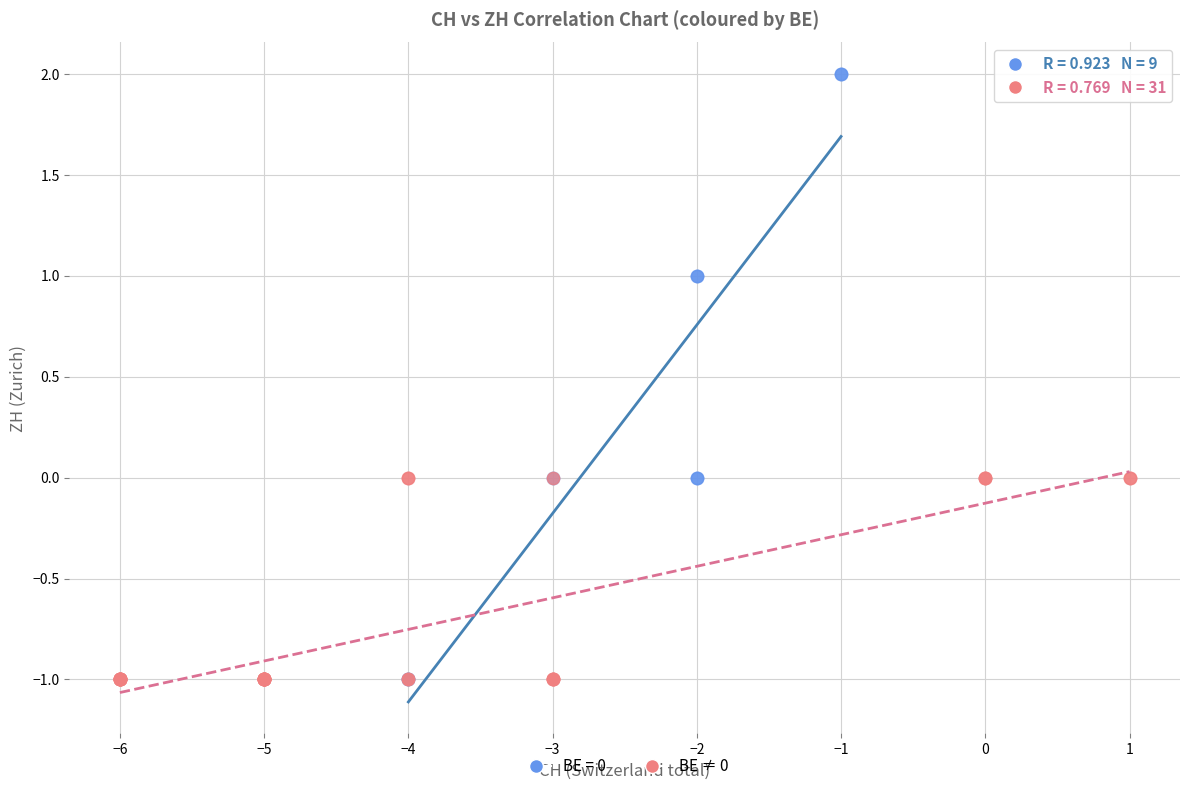

Which series contains the highest Y value?

BE = 0